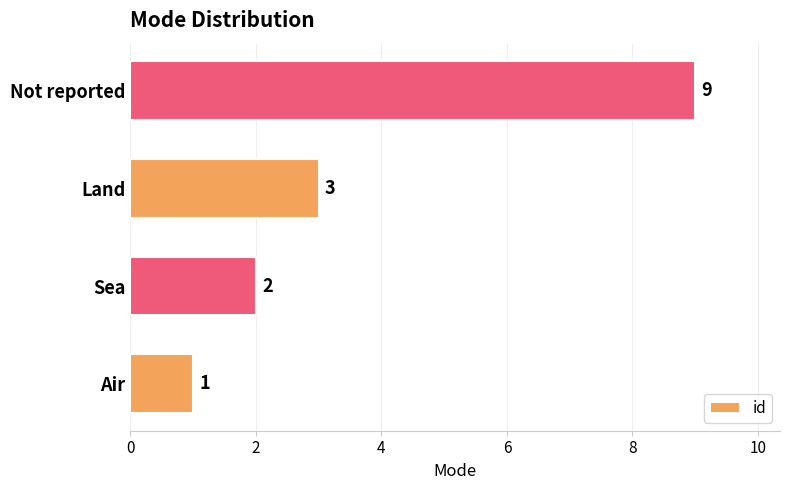

List the labels in order of value, smallest first.

Air, Sea, Land, Not reported